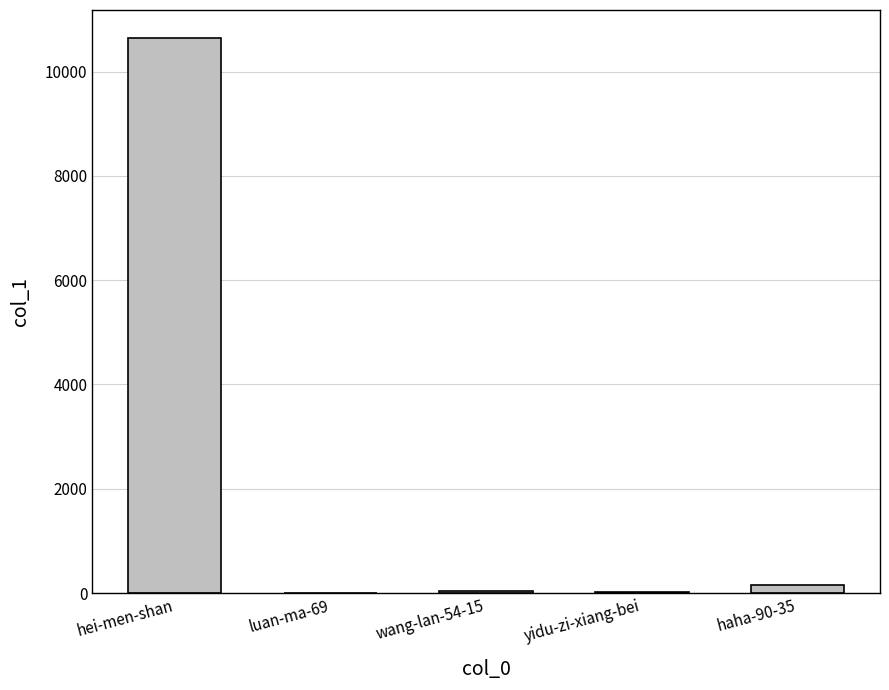

What is the change in value from wang-lan-54-15 to yidu-zi-xiang-bei?

-11